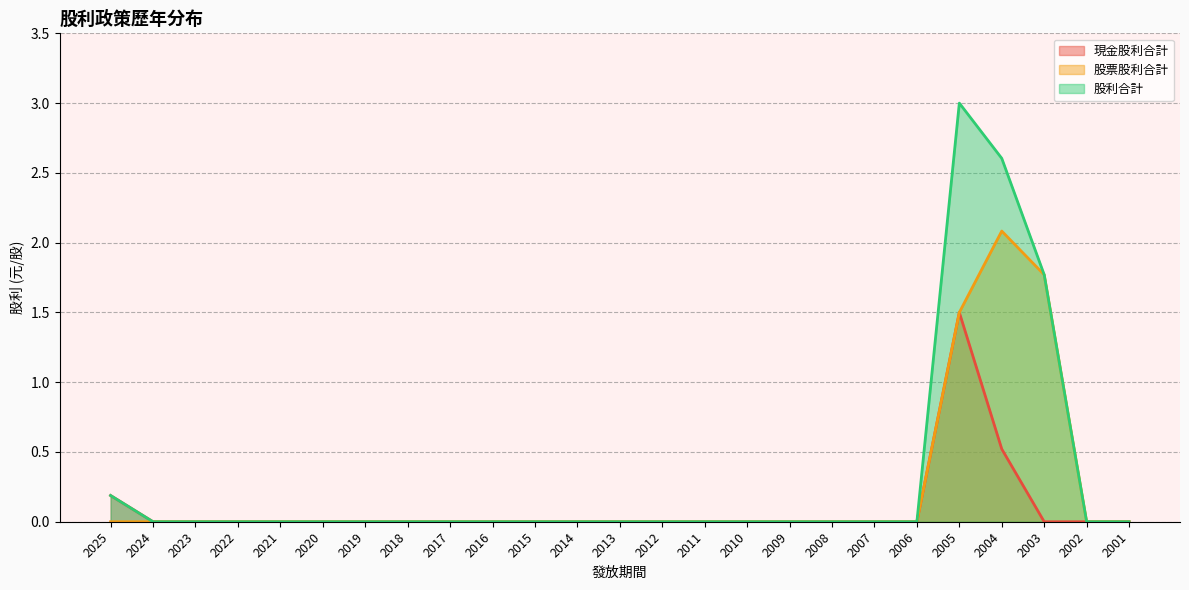

How many lines are shown in the chart?

3